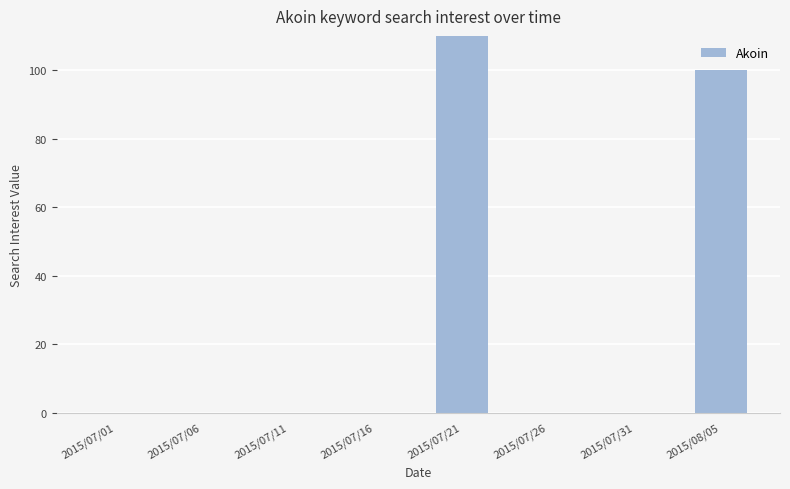

Are the bars horizontal?

No